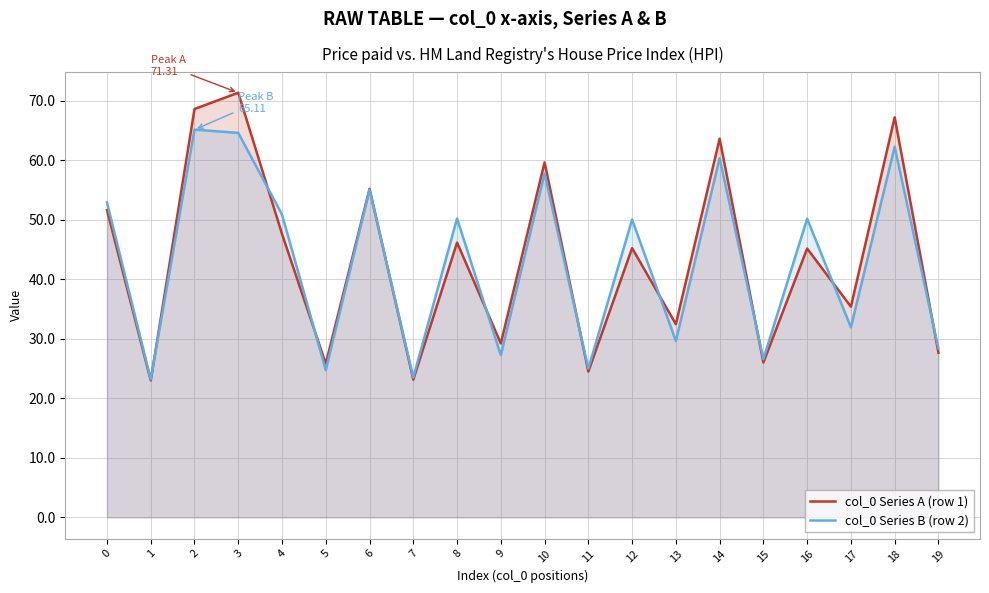

At which label does col_0 Series B (row 2) reach its peak?

2